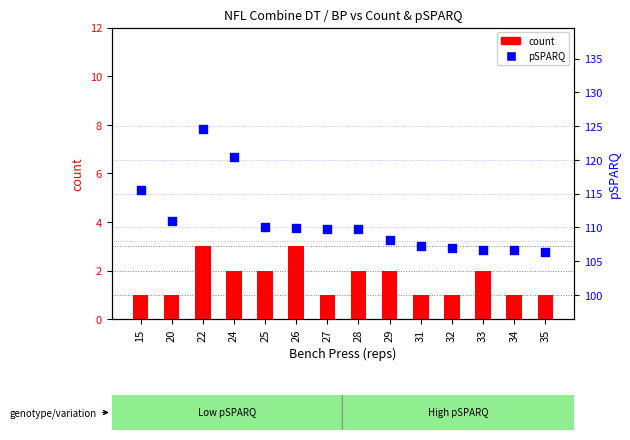

What is the total value across all series at 25?

112.1